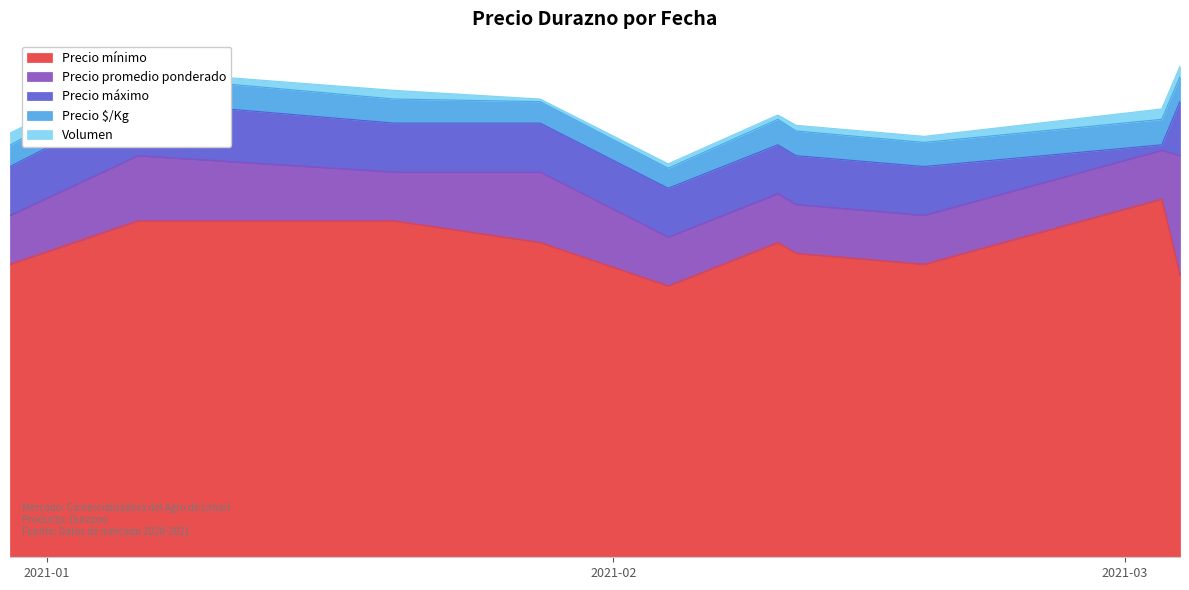

True or false: Precio promedio ponderado has a value of 887.5 at 2021-01-28.

True